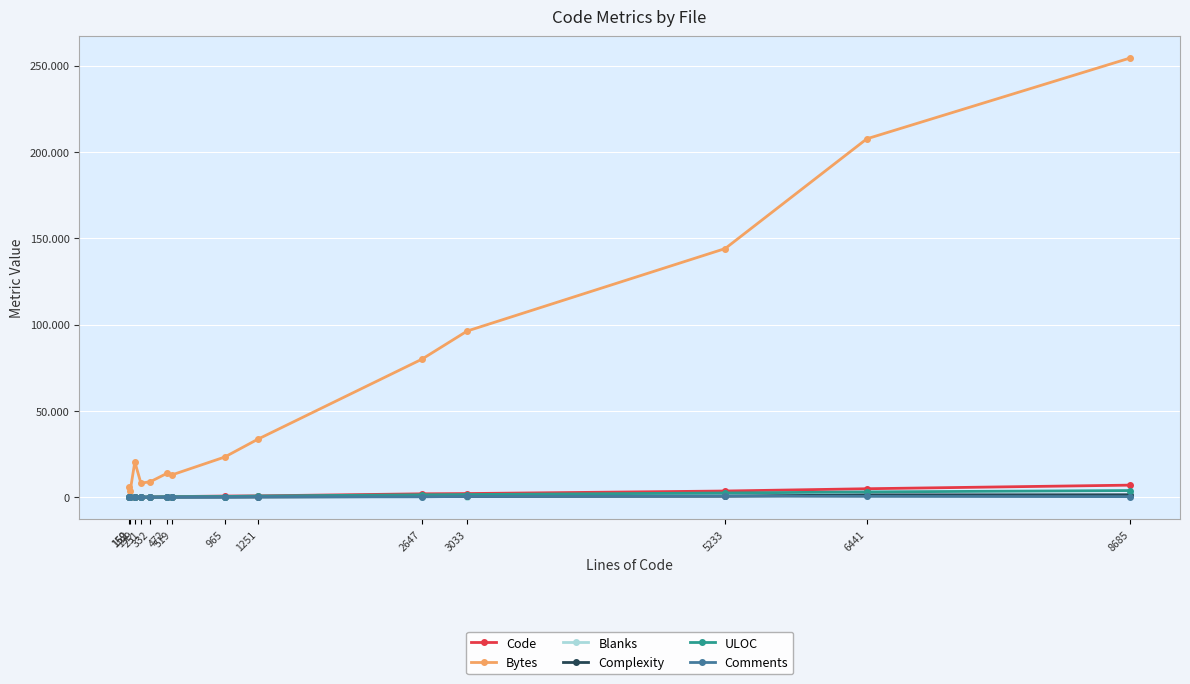

In ULOC, how many points are higher than both neighbors (excluding endpoints)?

1